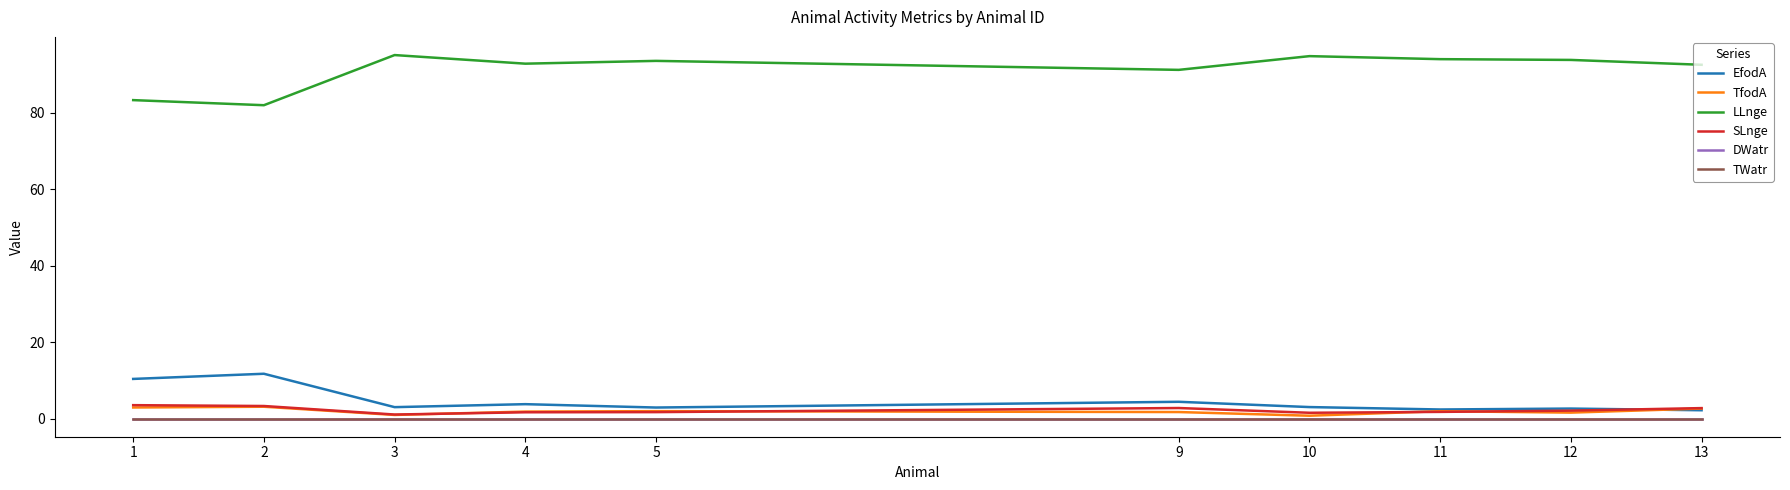

Which category has the lowest value in the LLnge series?

2